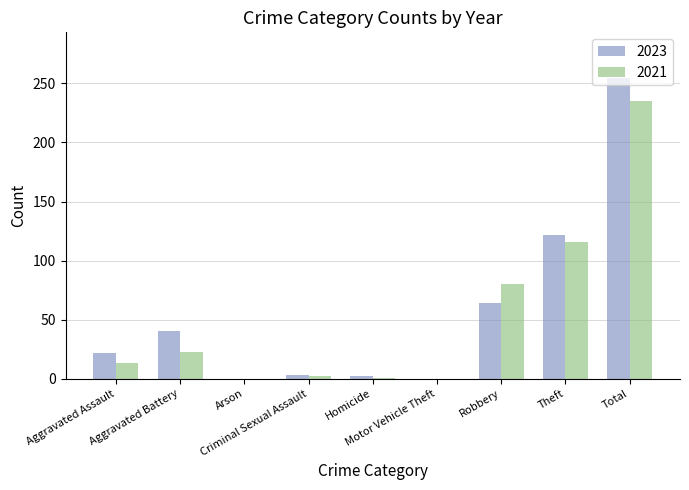

What is the sum of all 2023 values?

508